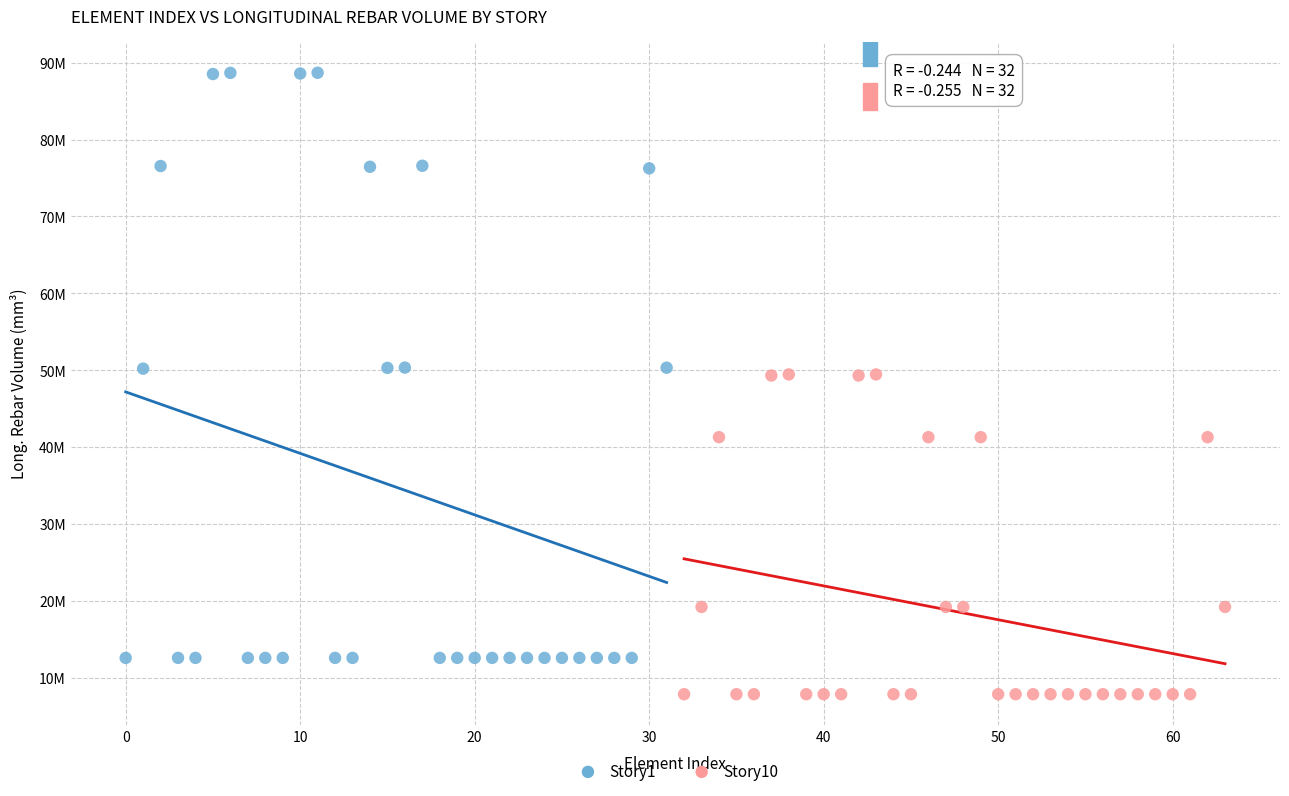

What are all the series names shown in the legend?

Story1, Story10